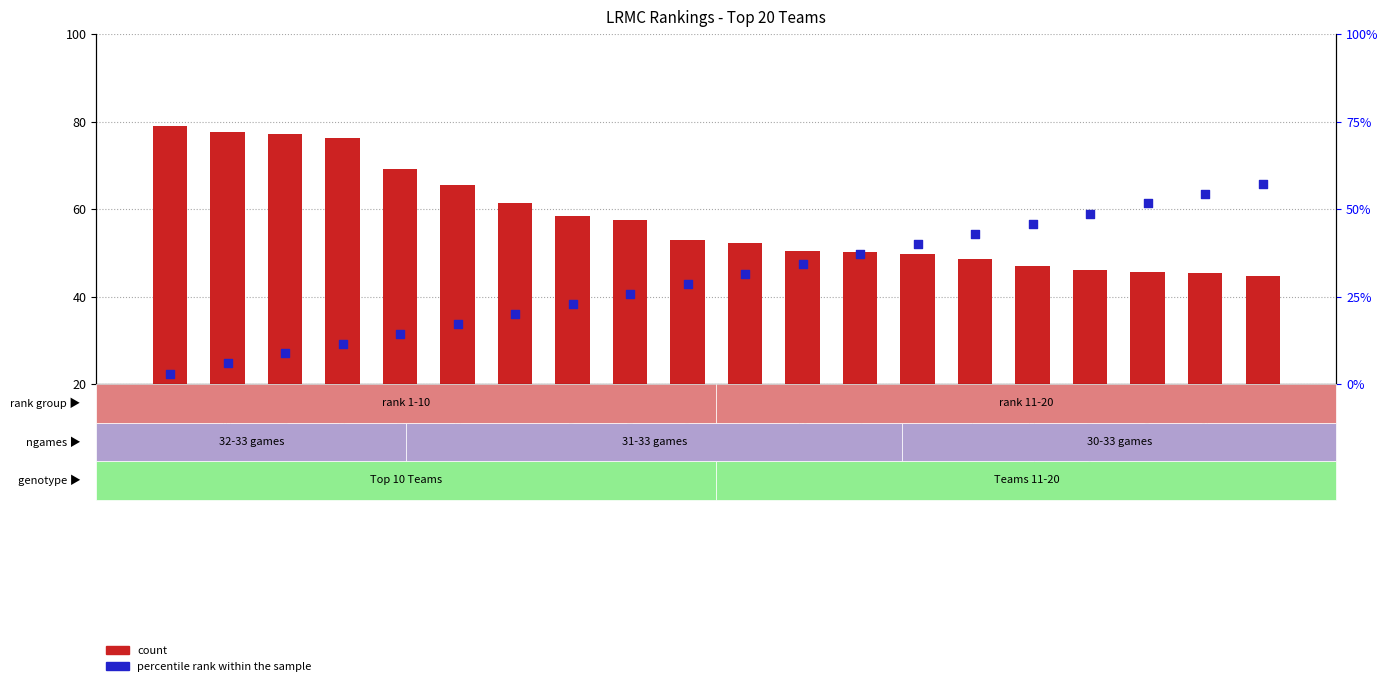

At which category is the sum across all series the highest?

Texas